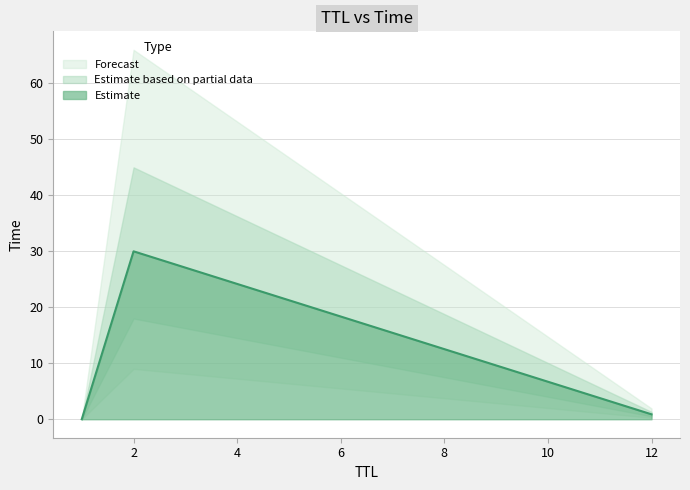

The Estimate series shows 30.0 at 2. True or false?

True